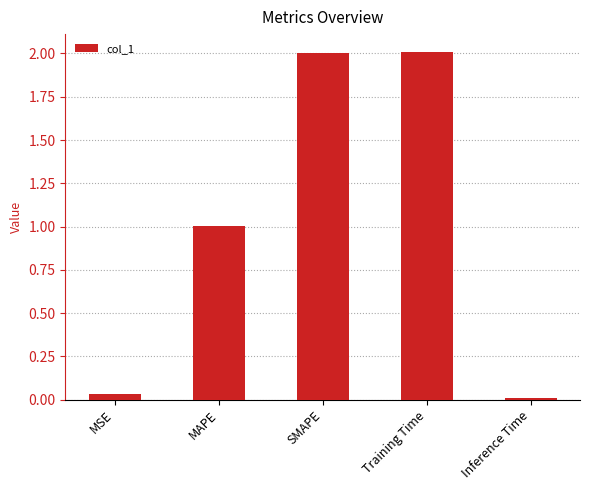

What is the label of the 1st bar from the right?

Inference Time